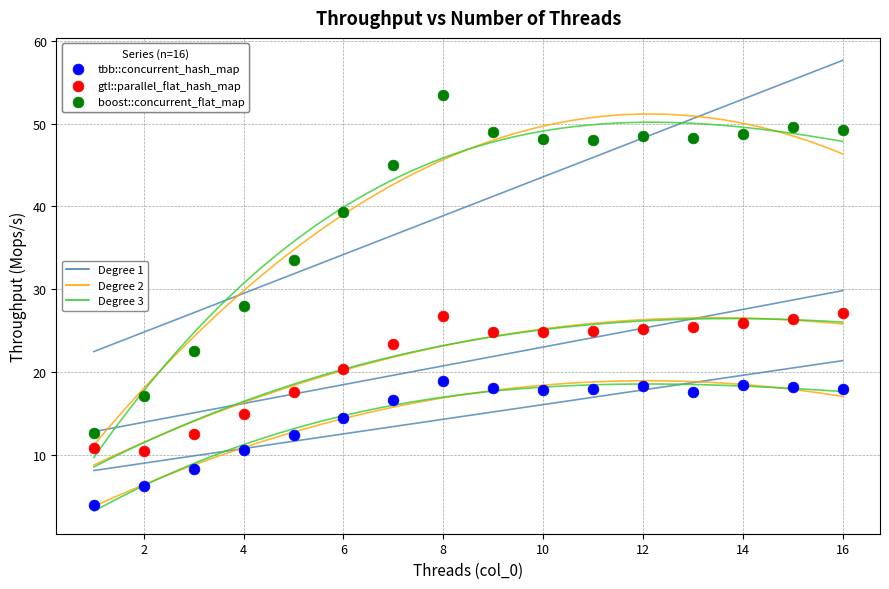

Across all data points, what is the range of X values (max minus min)?

15.0